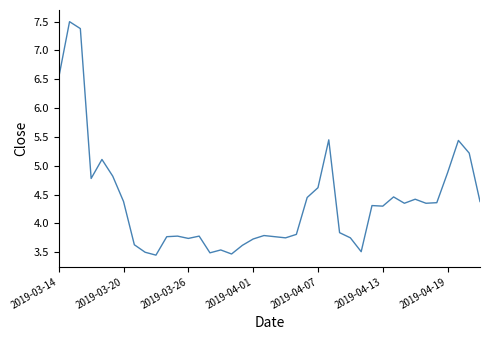

What is the greatest value displayed?

7.5